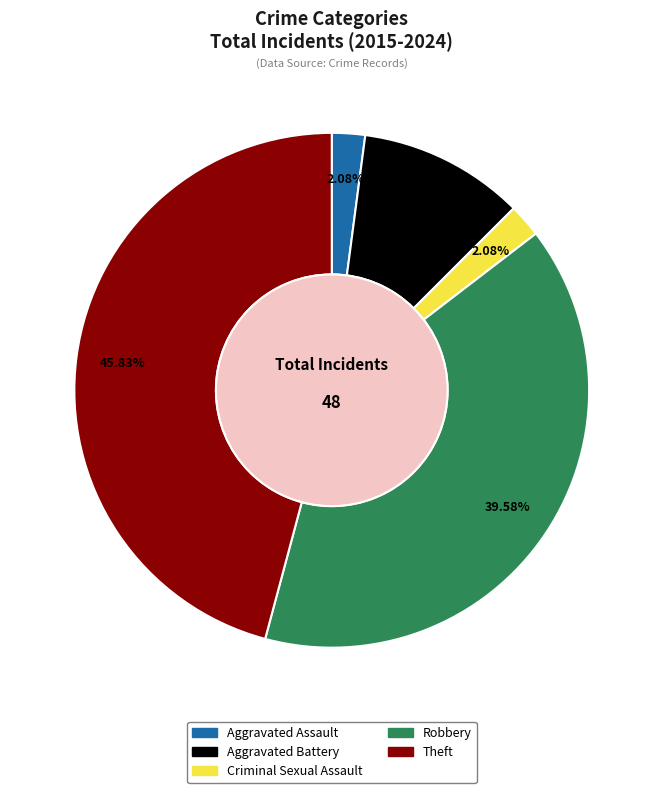

Which has a higher value, Theft or Aggravated Battery?

Theft